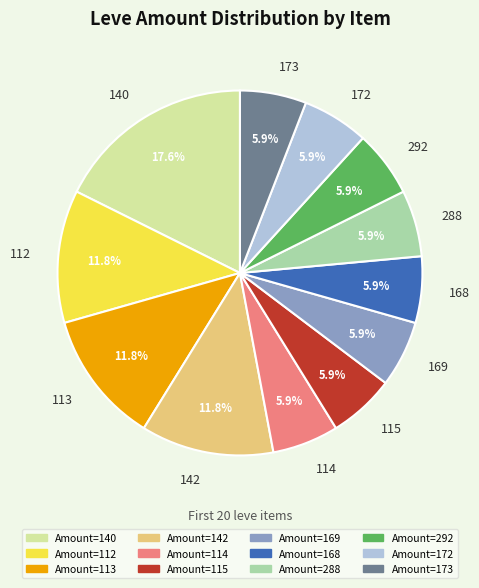

Is 169 the majority of the pie?

No